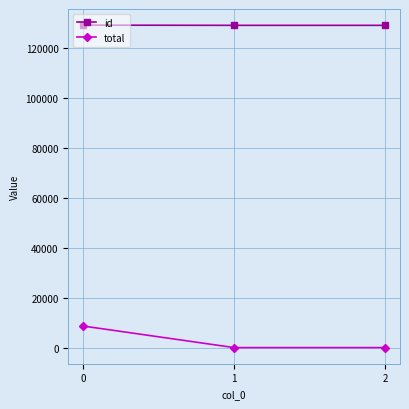

What is the minimum value for id?

129251.0